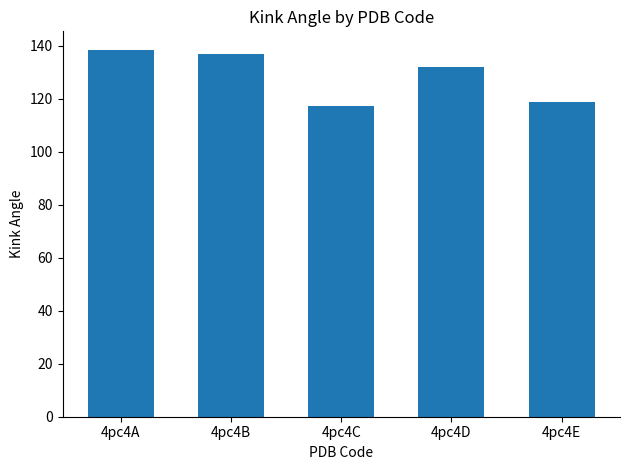

The chart shows a value of 84.5 at 4pc4B. True or false?

False